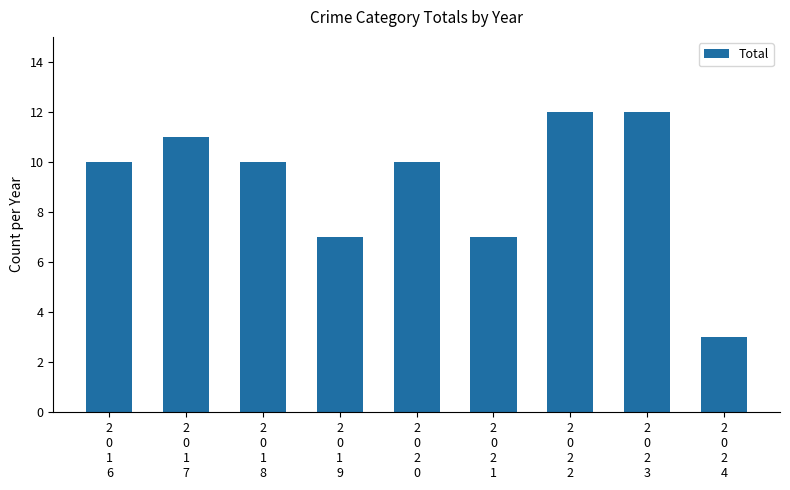

Which has a higher value, 2
0
2
4 or 2
0
1
6?

2
0
1
6